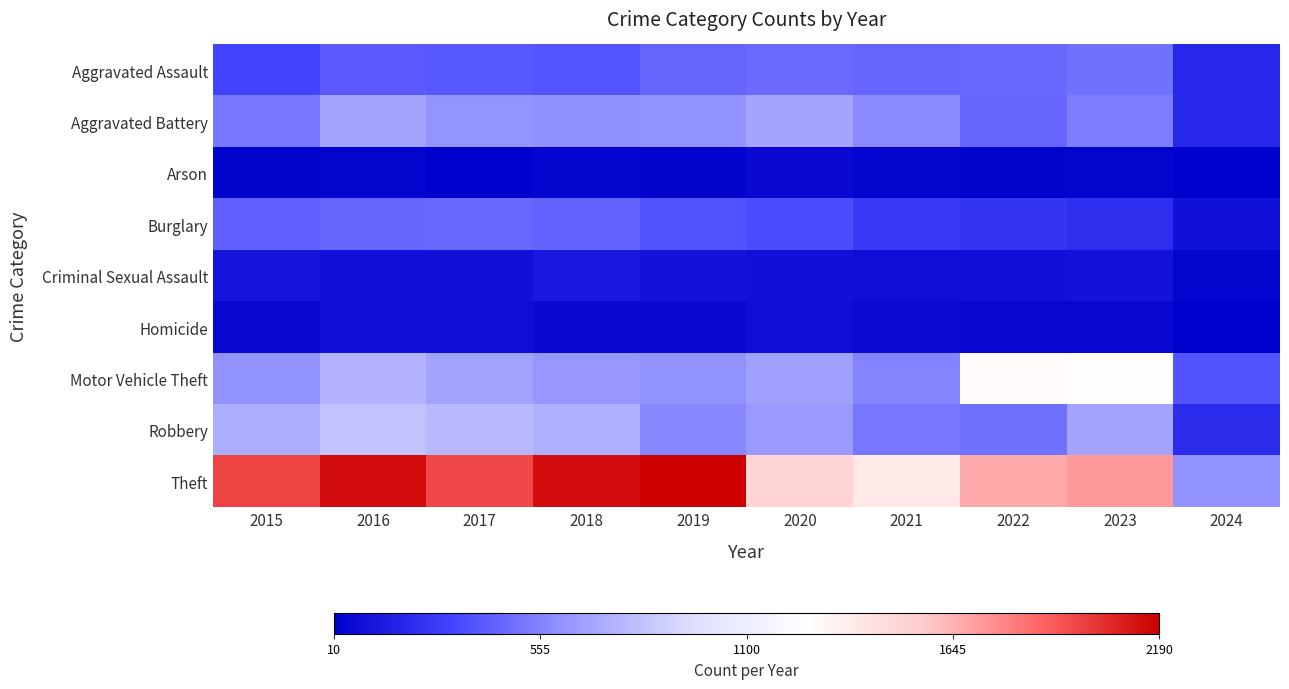

Reading right to left, what are all the values shown in this chart?

Aggravated Assault: 2024=191	2023=488	2022=458	2021=452	2020=466	2019=452	2018=392	2017=396	2016=402	2015=323
Aggravated Battery: 2024=195	2023=530	2022=446	2021=587	2020=686	2019=608	2018=600	2017=623	2016=691	2015=515
Arson: 2024=10	2023=39	2022=31	2021=43	2020=55	2019=32	2018=37	2017=23	2016=40	2015=35
Burglary: 2024=91	2023=224	2022=253	2021=280	2020=357	2019=383	2018=443	2017=453	2016=451	2015=421
Criminal Sexual Assault: 2024=36	2023=96	2022=93	2021=81	2020=89	2019=102	2018=123	2017=91	2016=87	2015=105
Homicide: 2024=15	2023=48	2022=49	2021=69	2020=81	2019=53	2018=56	2017=82	2016=87	2015=50
Motor Vehicle Theft: 2024=377	2023=1245	2022=1272	2021=560	2020=673	2019=611	2018=631	2017=680	2016=756	2015=614
Robbery: 2024=220	2023=690	2022=495	2021=506	2020=637	2019=577	2018=741	2017=780	2016=819	2015=726
Theft: 2024=609	2023=1720	2022=1664	2021=1392	2020=1512	2019=2190	2018=2140	2017=1968	2016=2148	2015=1981